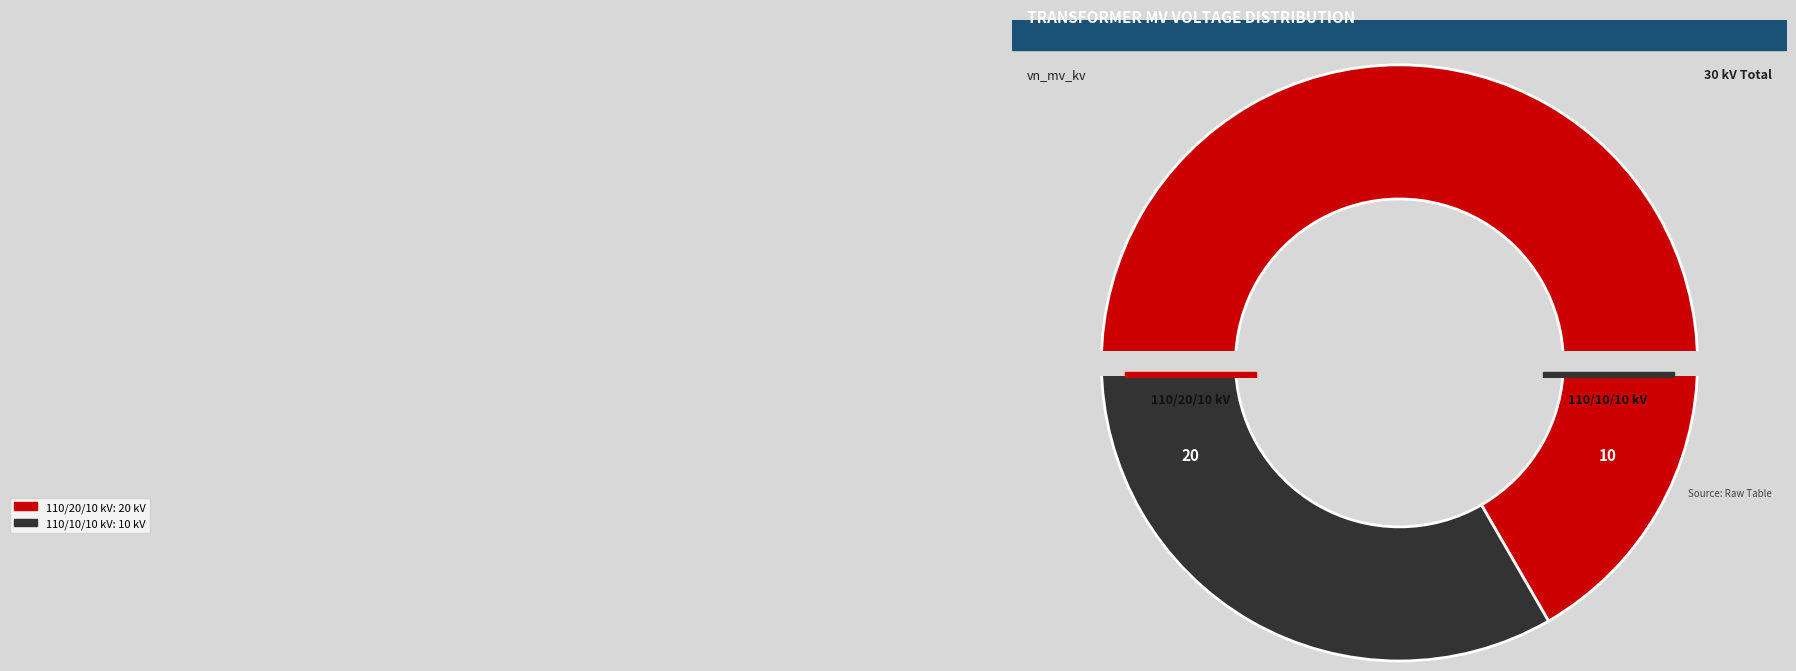

Rank the categories by value from highest to lowest.

63/25/38 MVA 110/20/10 kV, 63/25/38 MVA 110/10/10 kV